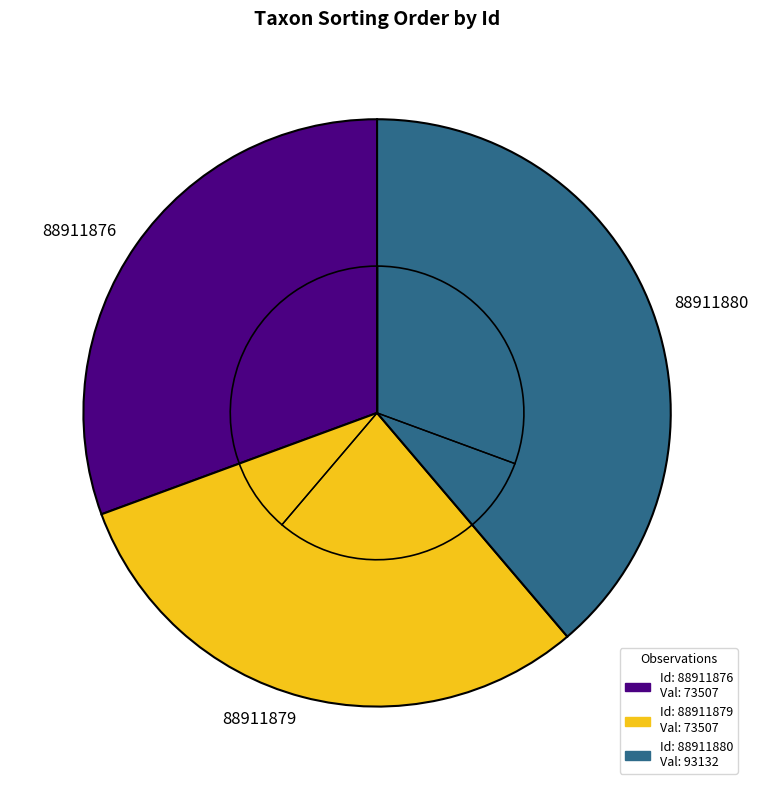

What is the largest slice in the pie chart?

88911880